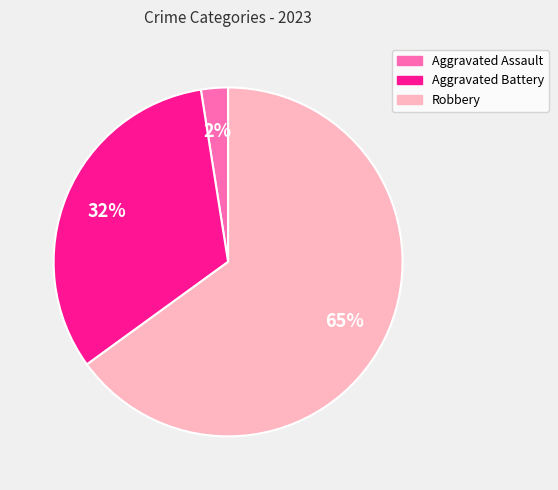

To the nearest percent, what is the average slice percentage?

33%